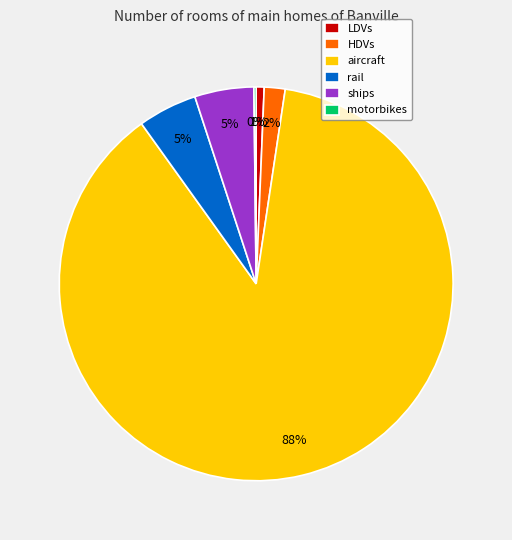

To the nearest percent, what is the average slice percentage?

17%